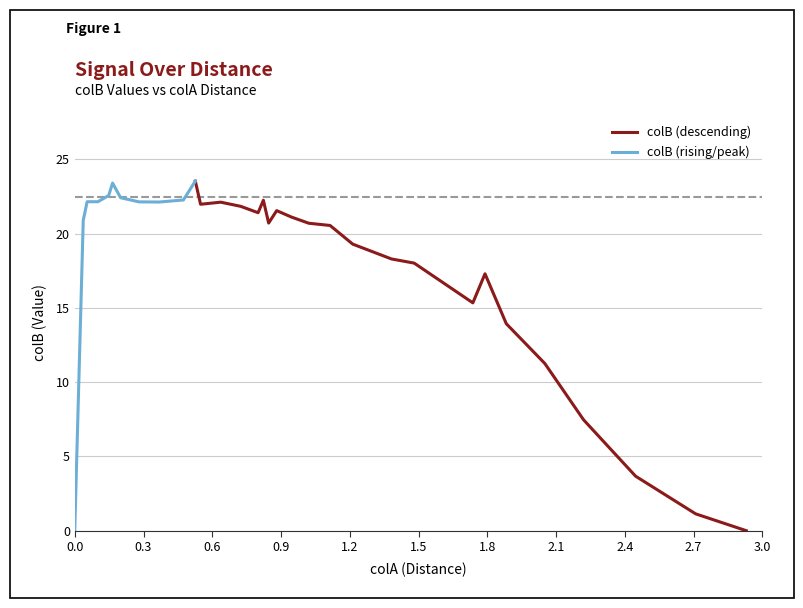

How many values are above zero?

30